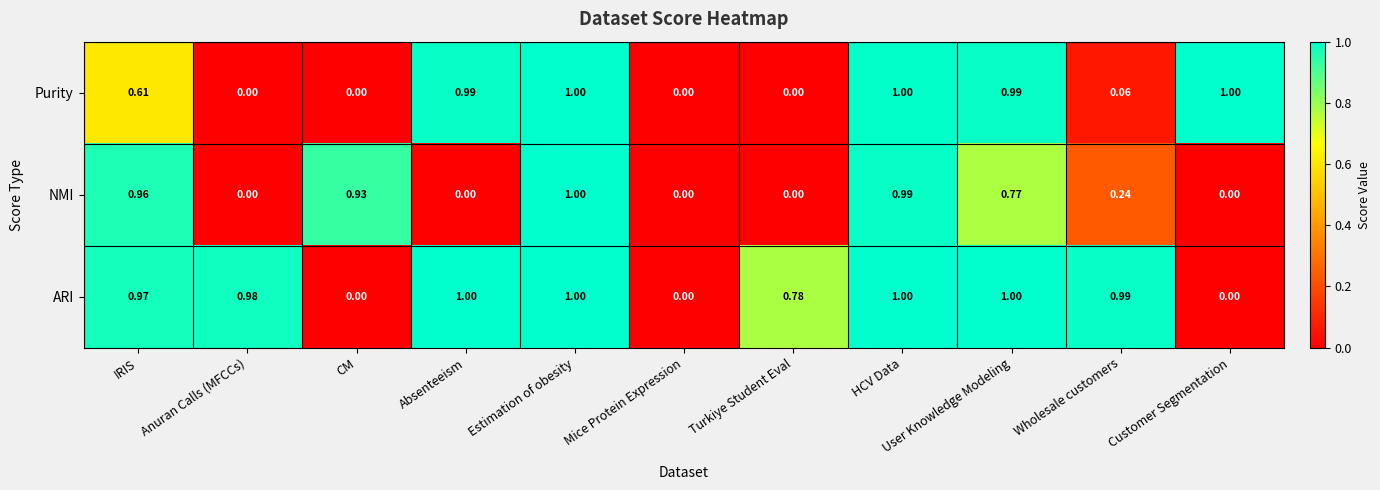

Which series has the largest total across all categories?

ARI